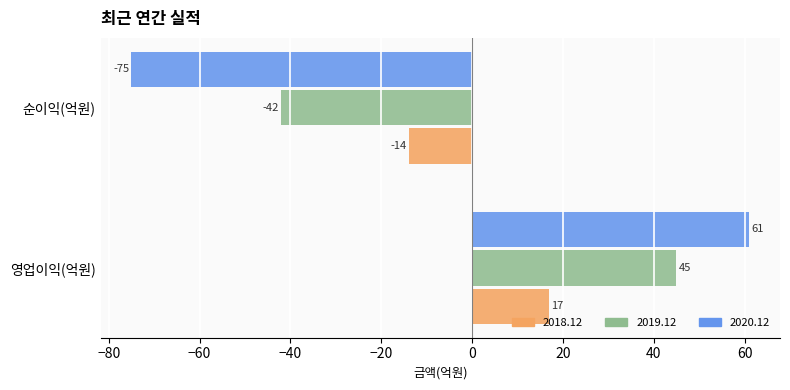

Which label corresponds to the smallest value in the chart?

순이익(억원)